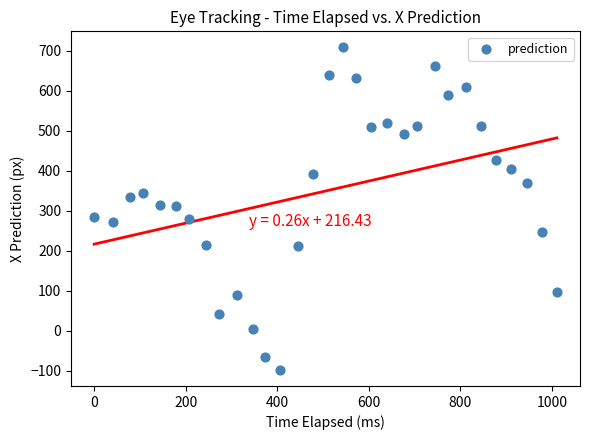

What is the range of Y values (max minus min)?

805.3